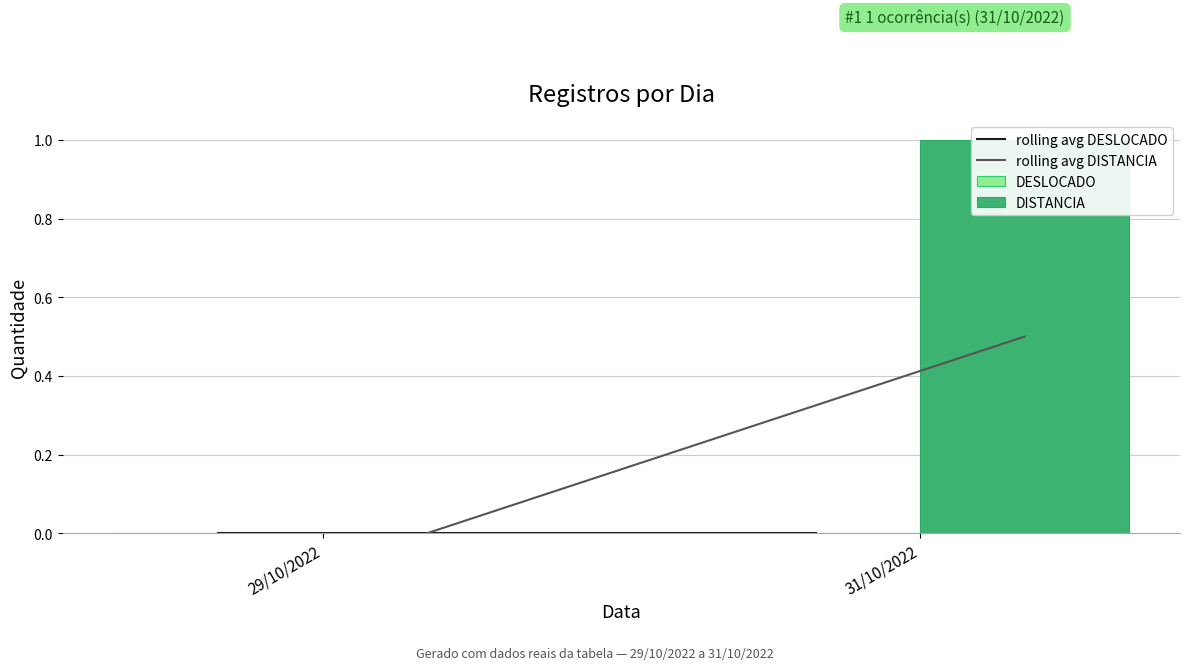

What is the label of the 2nd bar from the right?

29/10/2022